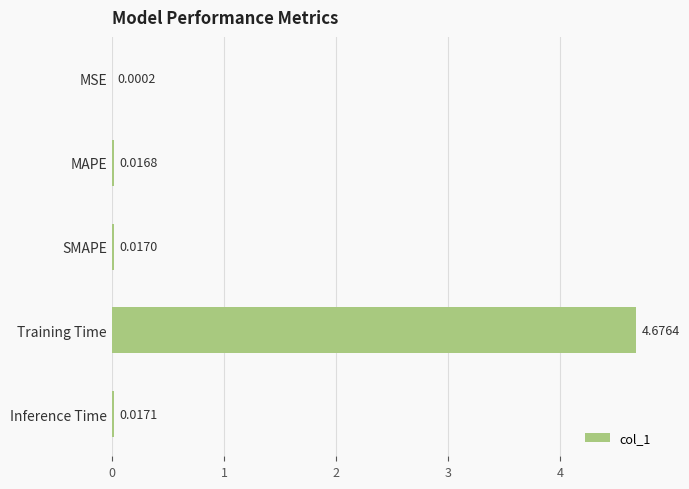

At which label is the value closest to 2?

Inference Time